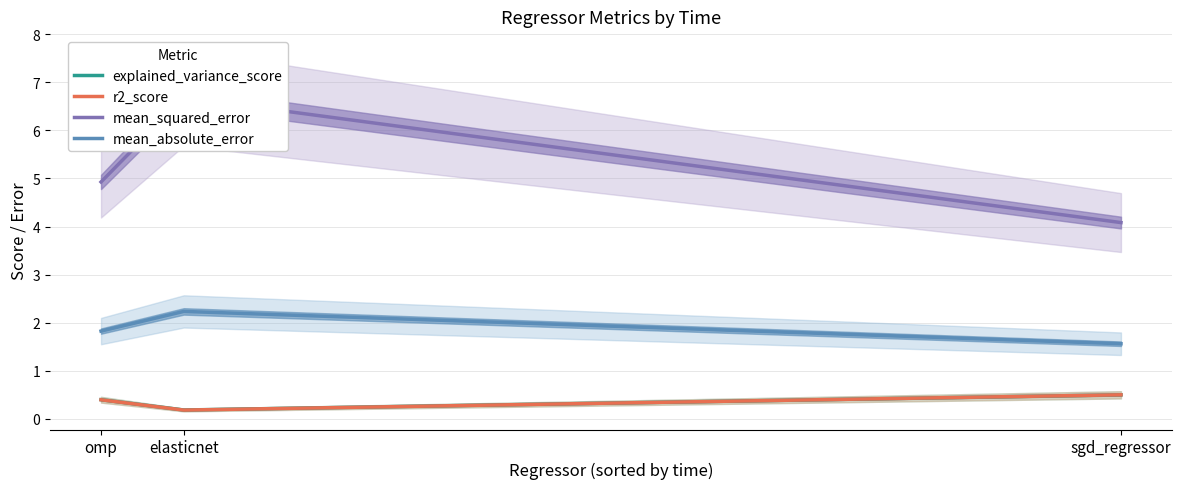

At elasticnet, list the series in order from smallest to largest.

r2_score, explained_variance_score, mean_absolute_error, mean_squared_error